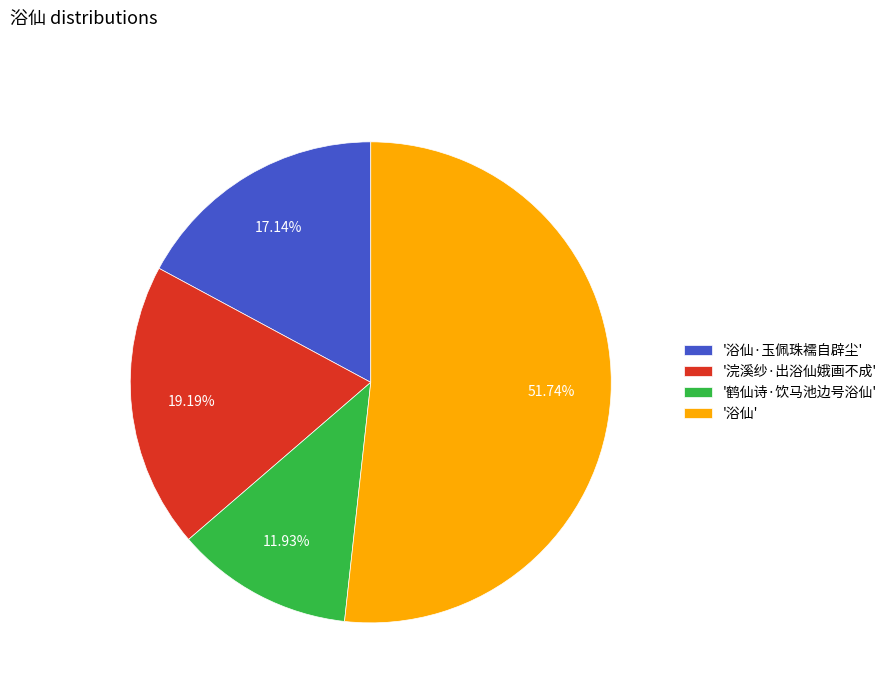

How many slices are in this pie chart?

4